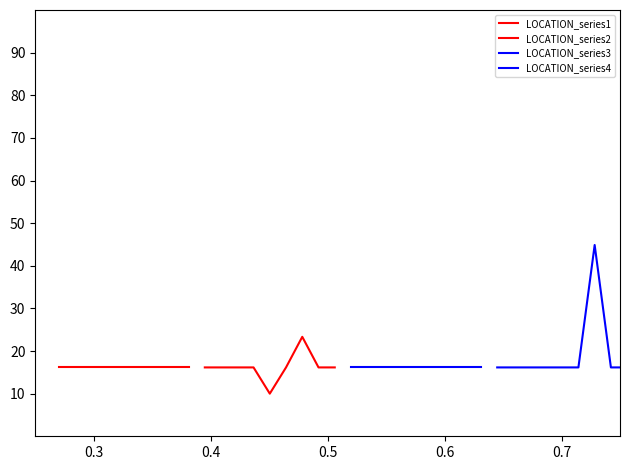

What are all the series names shown in the legend?

LOCATION_series1, LOCATION_series2, LOCATION_series3, LOCATION_series4